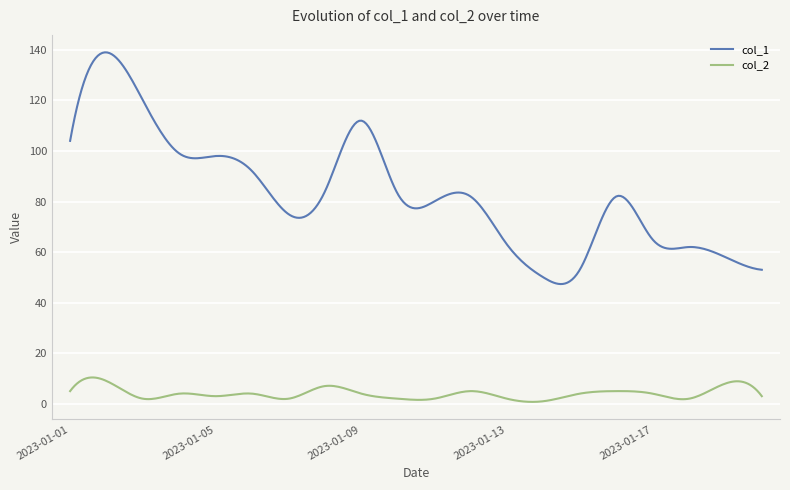

Which series has the largest total across all categories?

col_1